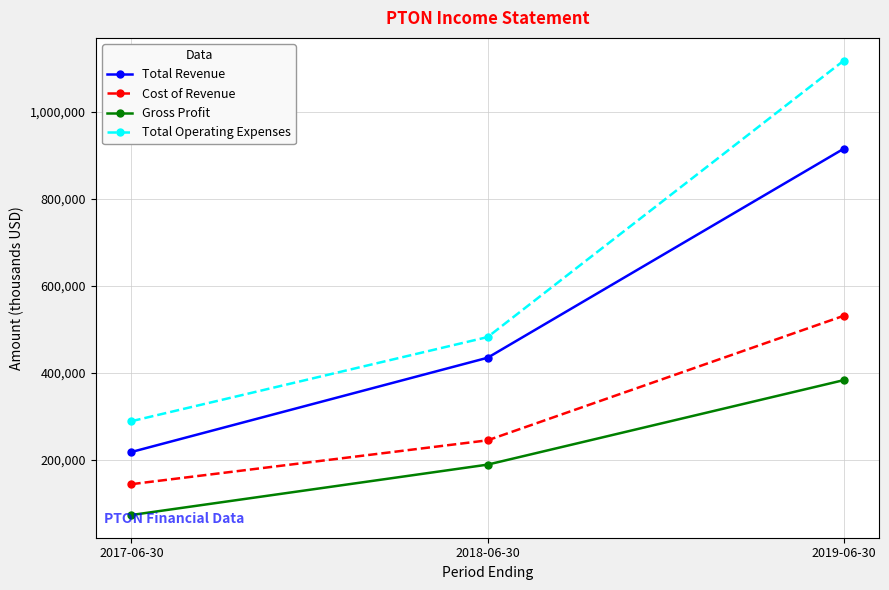

What is the total value across all series at 2017-06-30?

726500